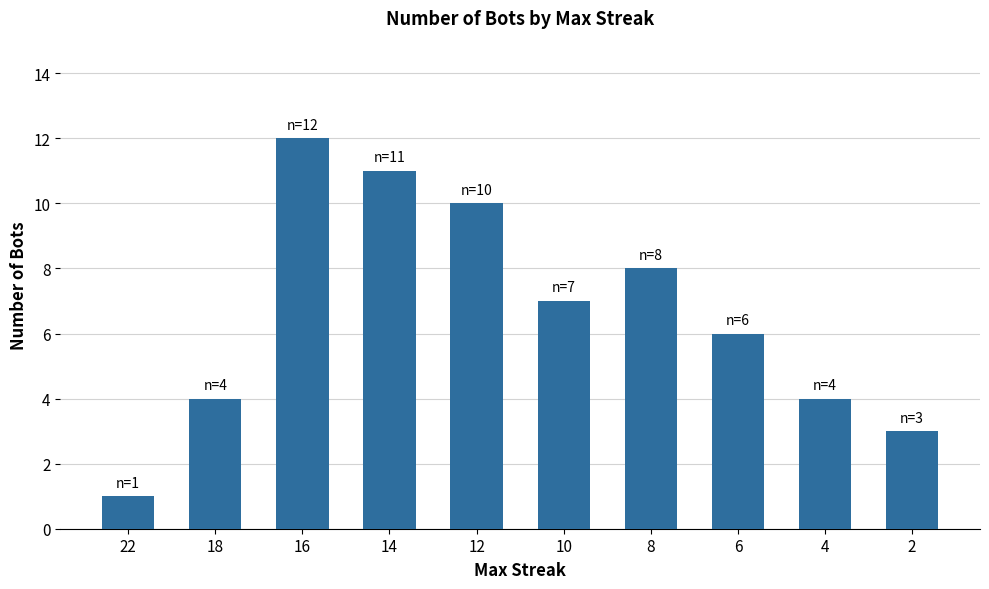

Count the number of data series in this chart.

1